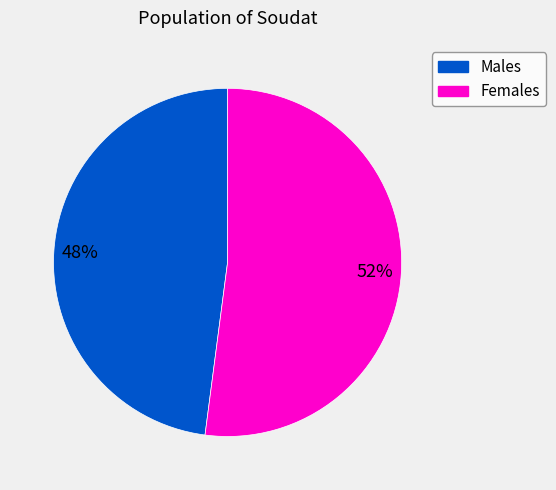

Does any single category account for the majority?

Yes